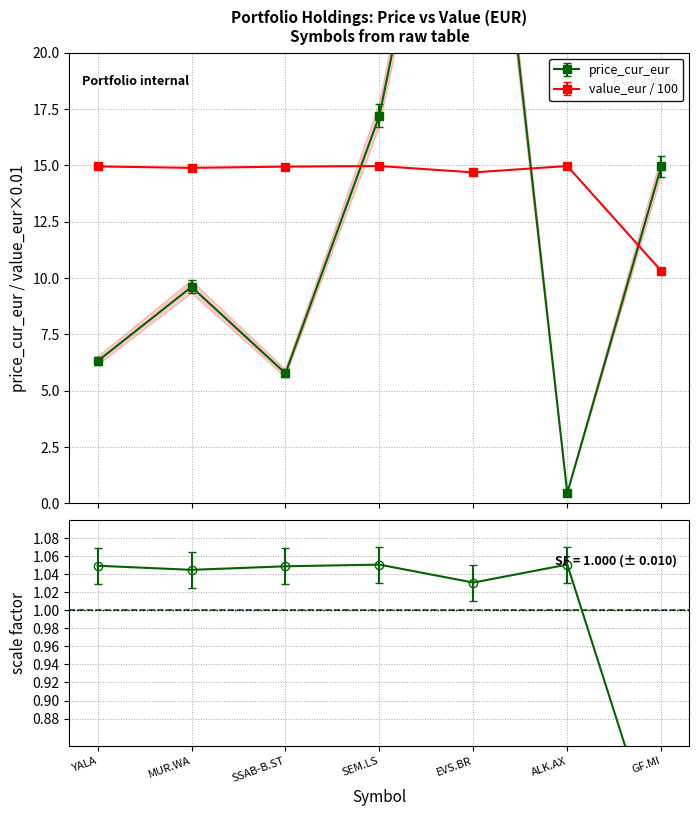

The price_cur_eur series shows 6.3 at YALA. True or false?

True